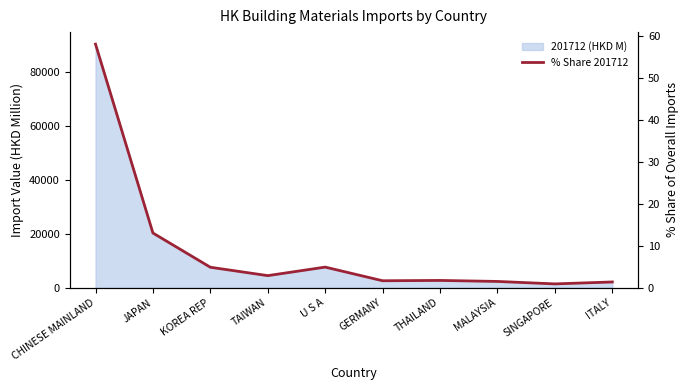

Rank the categories by value from highest to lowest.

CHINESE MAINLAND, JAPAN, U S A, KOREA REP, TAIWAN, THAILAND, GERMANY, MALAYSIA, ITALY, SINGAPORE